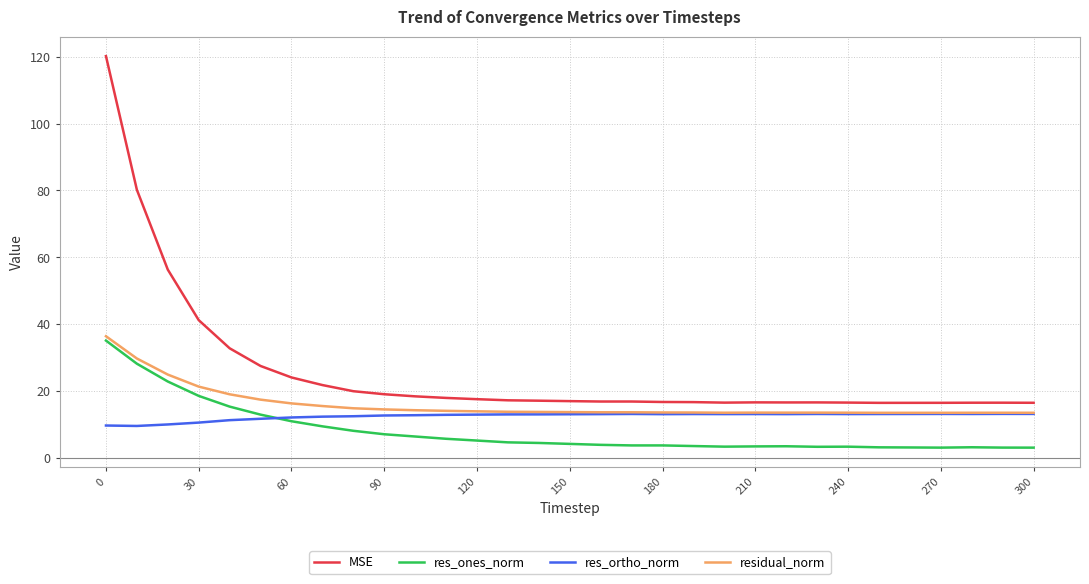

Which series has the widest spread of values?

MSE